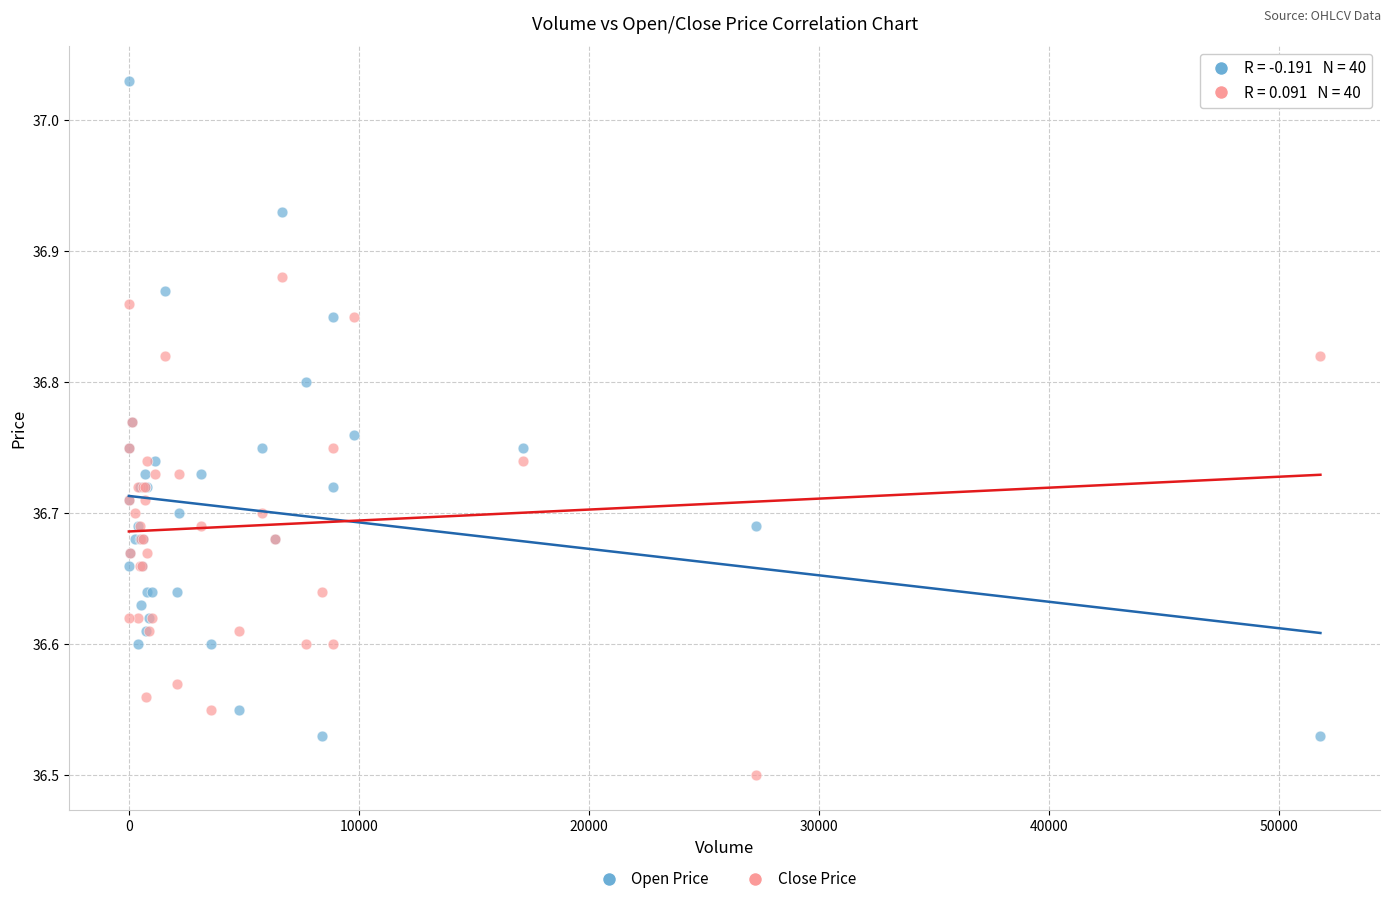

Which series reaches the maximum Y coordinate?

Open Price